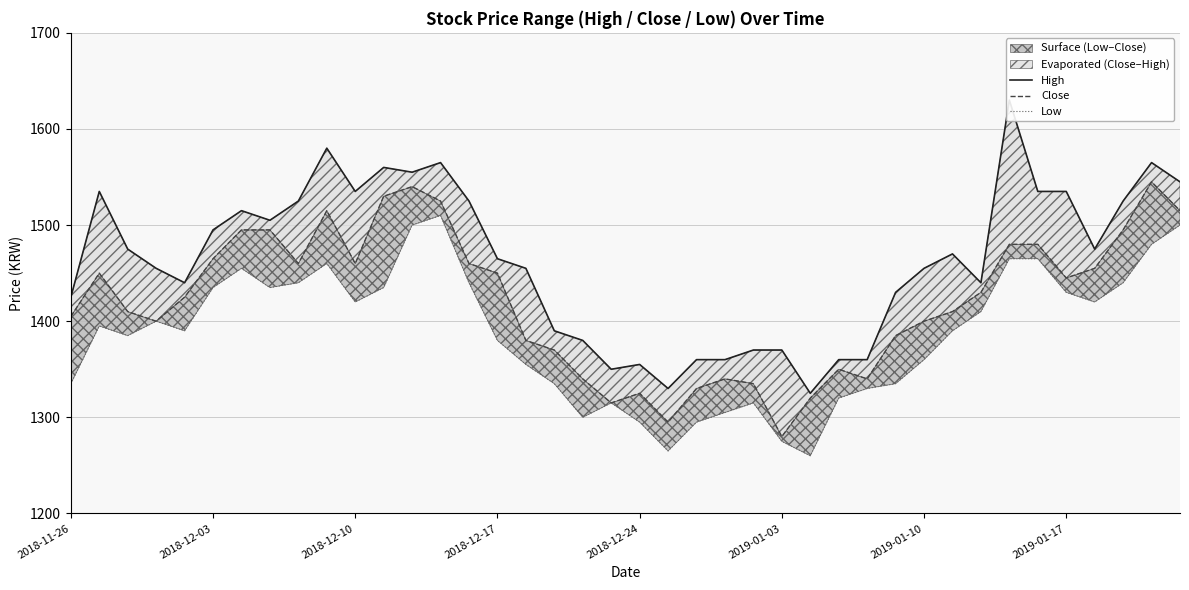

How many lines are shown in the chart?

3